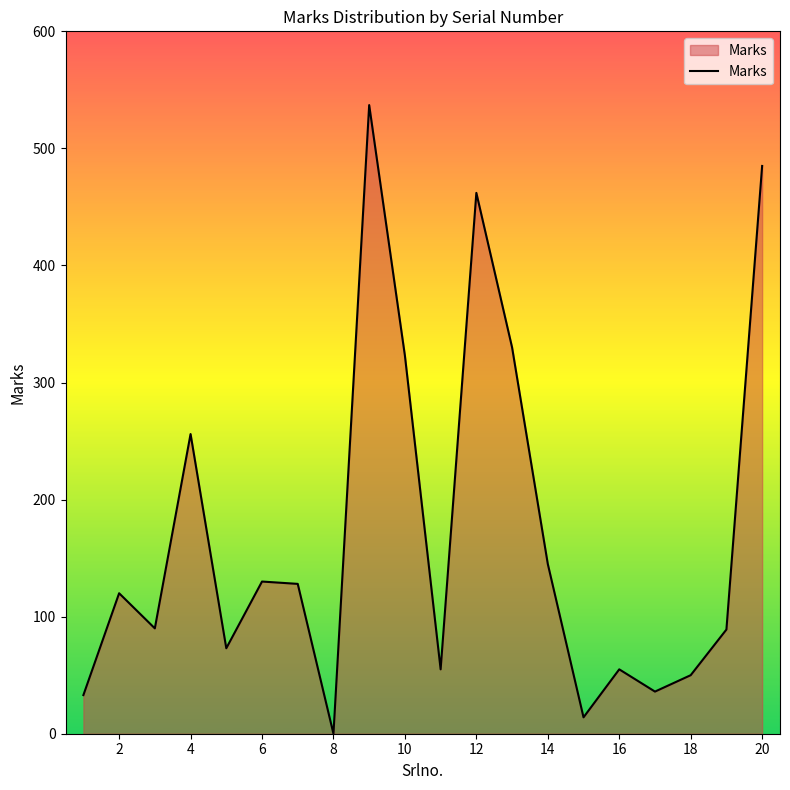

What is the greatest value displayed?

537